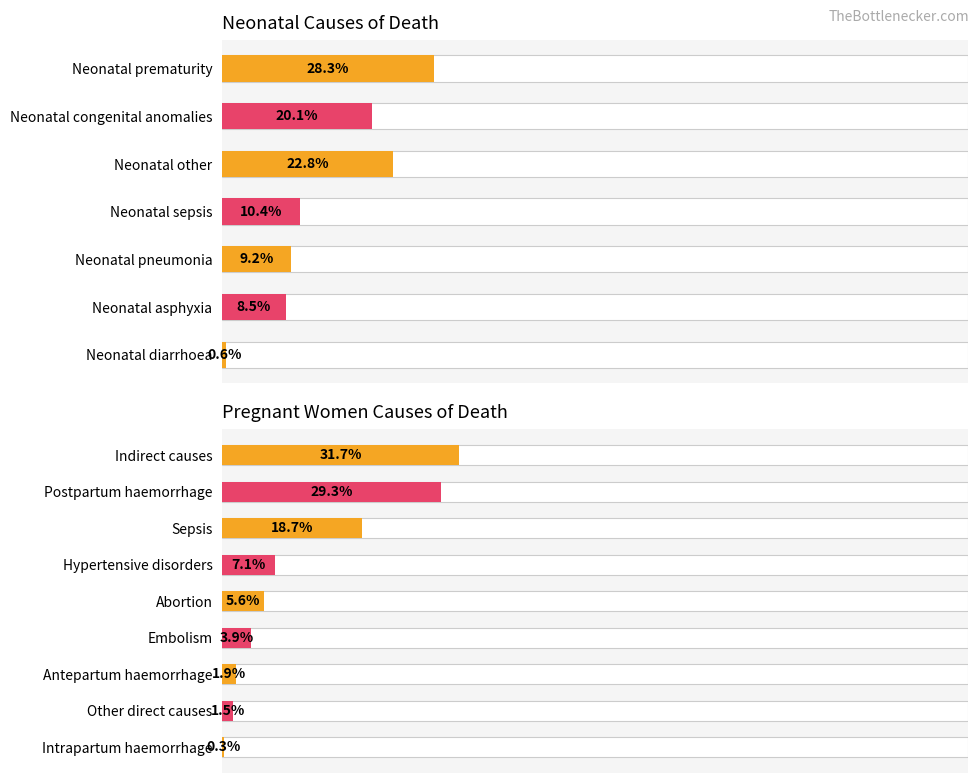

What is the difference between the second highest and second lowest values?

14.4